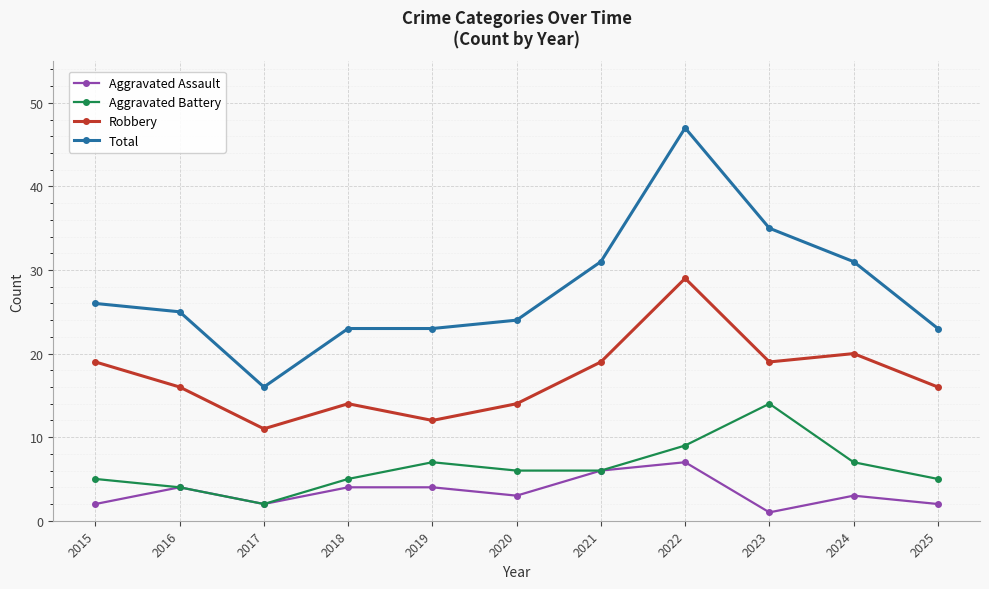

Reading left to right, transcribe all the data shown in this chart.

Aggravated Assault: 2015=2	2016=4	2017=2	2018=4	2019=4	2020=3	2021=6	2022=7	2023=1	2024=3	2025=2
Aggravated Battery: 2015=5	2016=4	2017=2	2018=5	2019=7	2020=6	2021=6	2022=9	2023=14	2024=7	2025=5
Robbery: 2015=19	2016=16	2017=11	2018=14	2019=12	2020=14	2021=19	2022=29	2023=19	2024=20	2025=16
Total: 2015=26	2016=25	2017=16	2018=23	2019=23	2020=24	2021=31	2022=47	2023=35	2024=31	2025=23